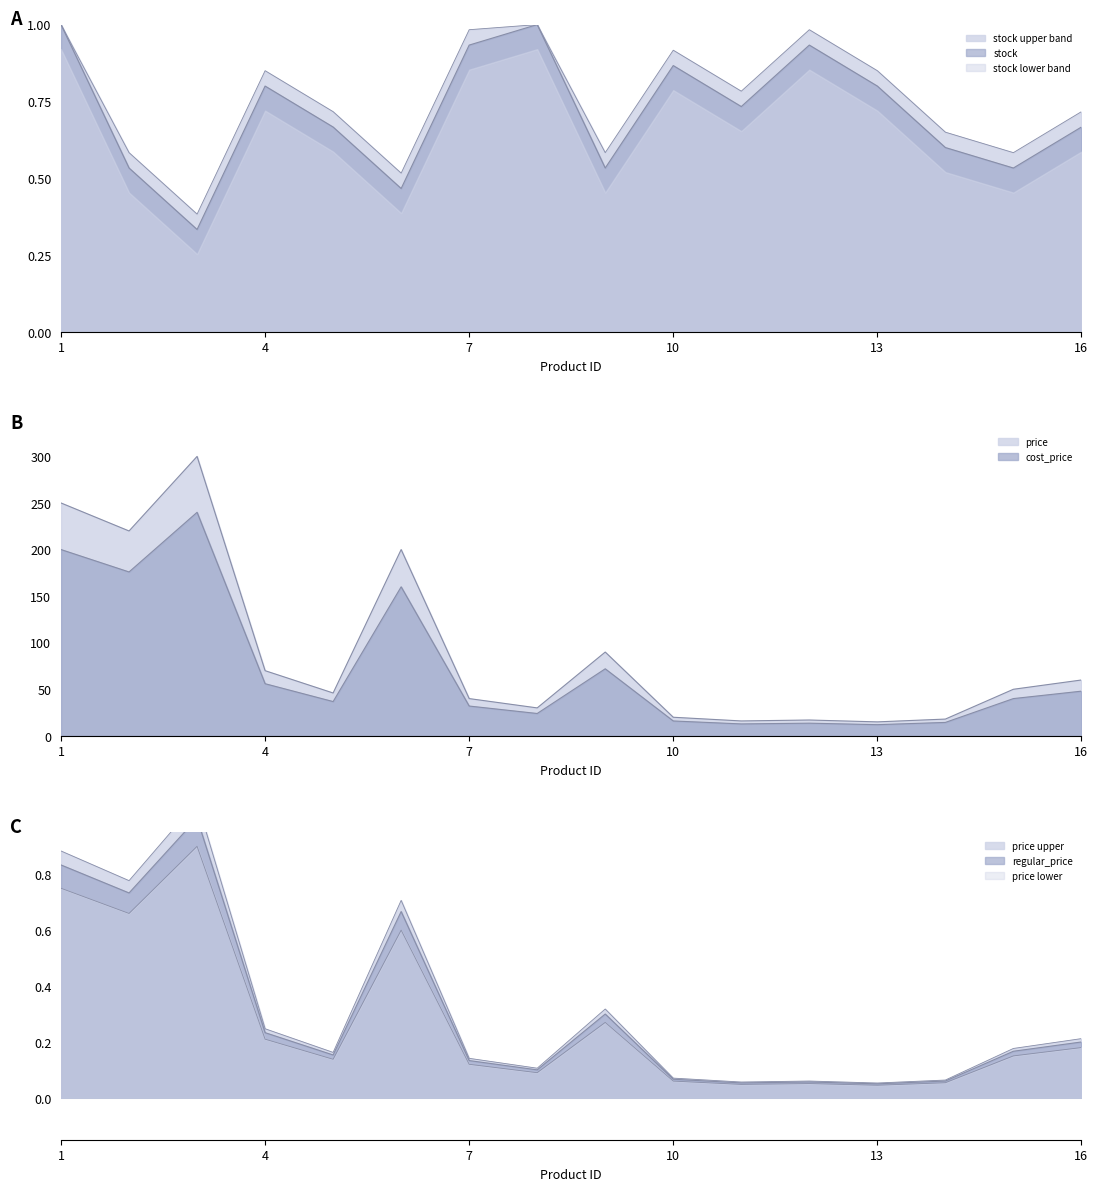

What is the total value across all series at 10?

36.8